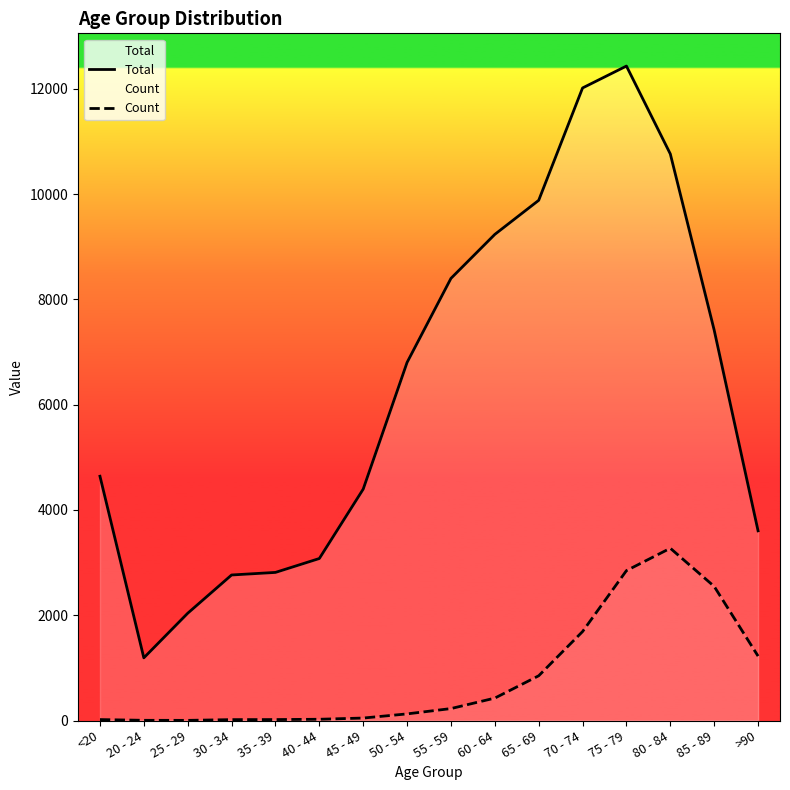

What value does the Total series have at <20, to the nearest 10?

4640